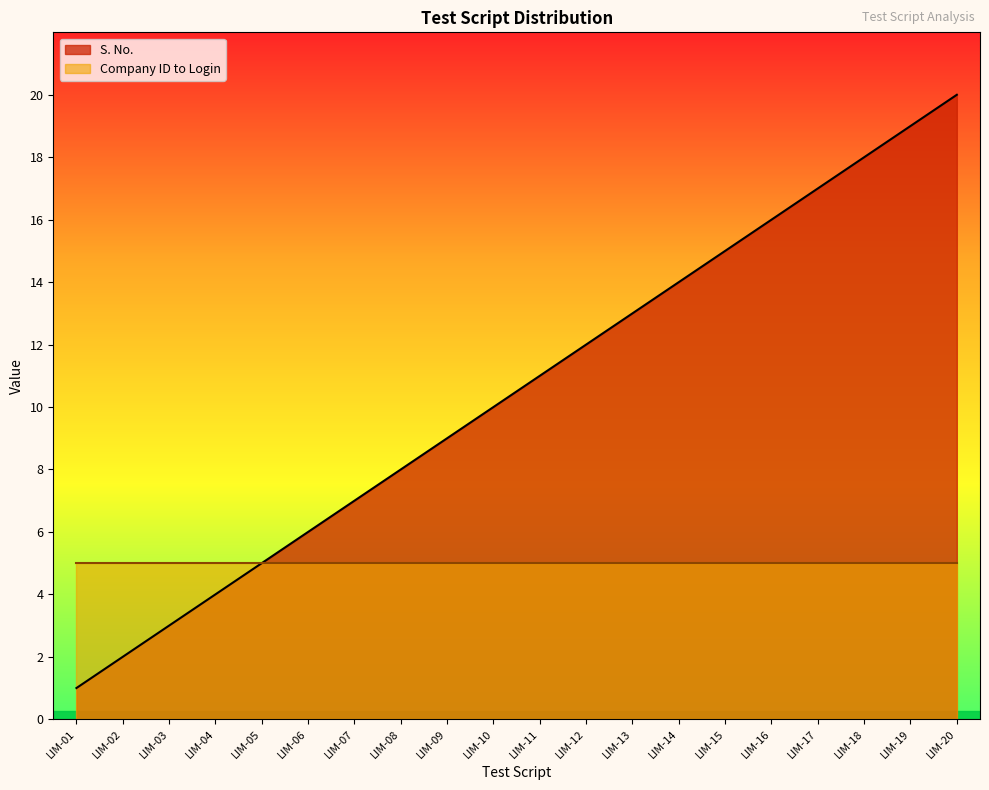

Where does the data first go above 11?

LIM-12